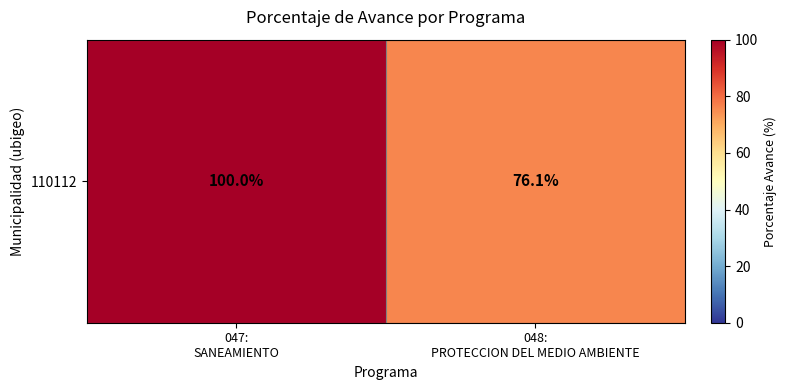

The chart shows a value of 178.5 at 047:
SANEAMIENTO. True or false?

False